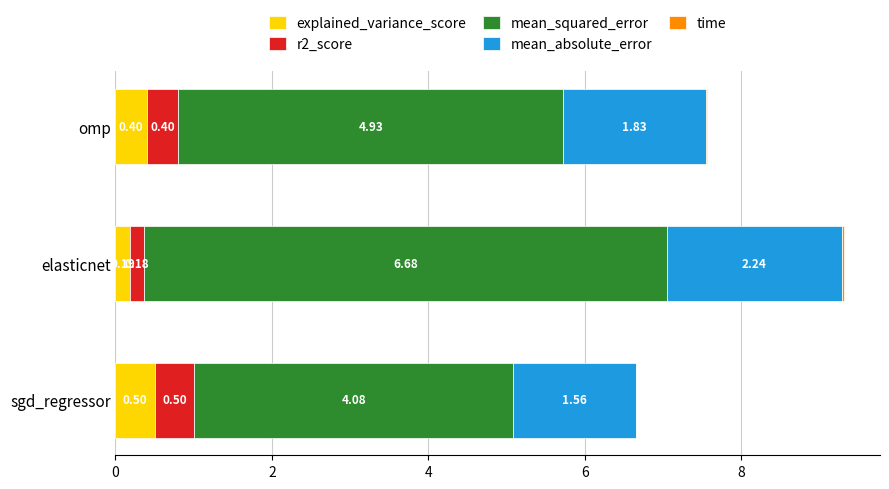

What is the sum of all explained_variance_score values?

1.1